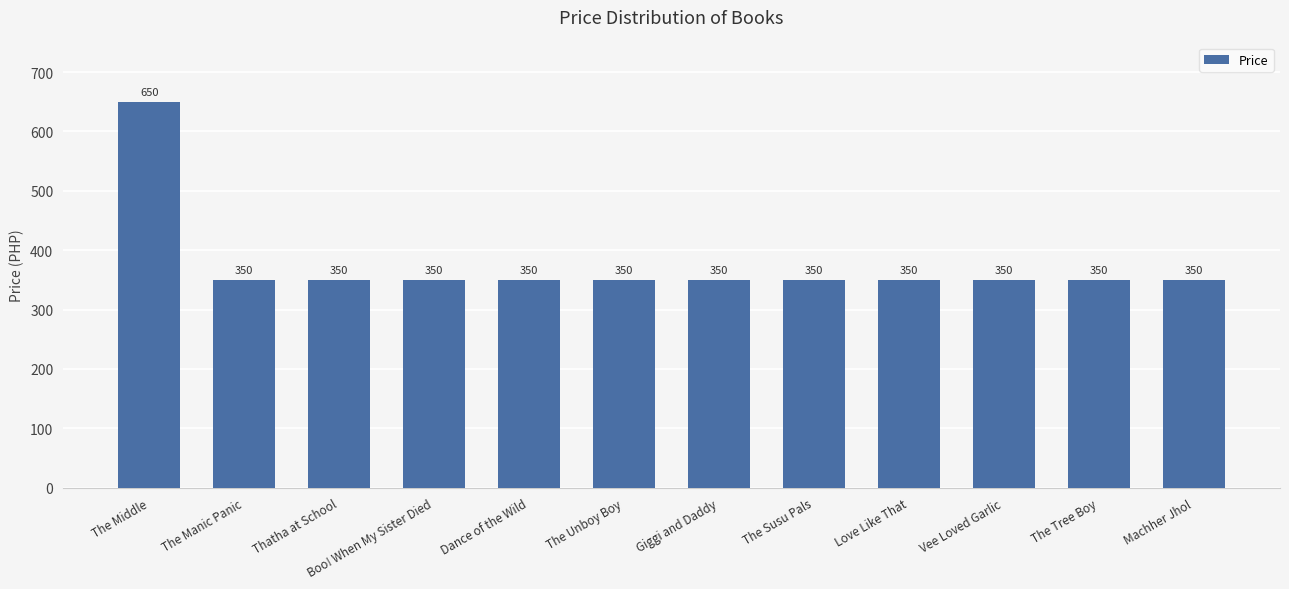

What is the smallest value displayed?

350